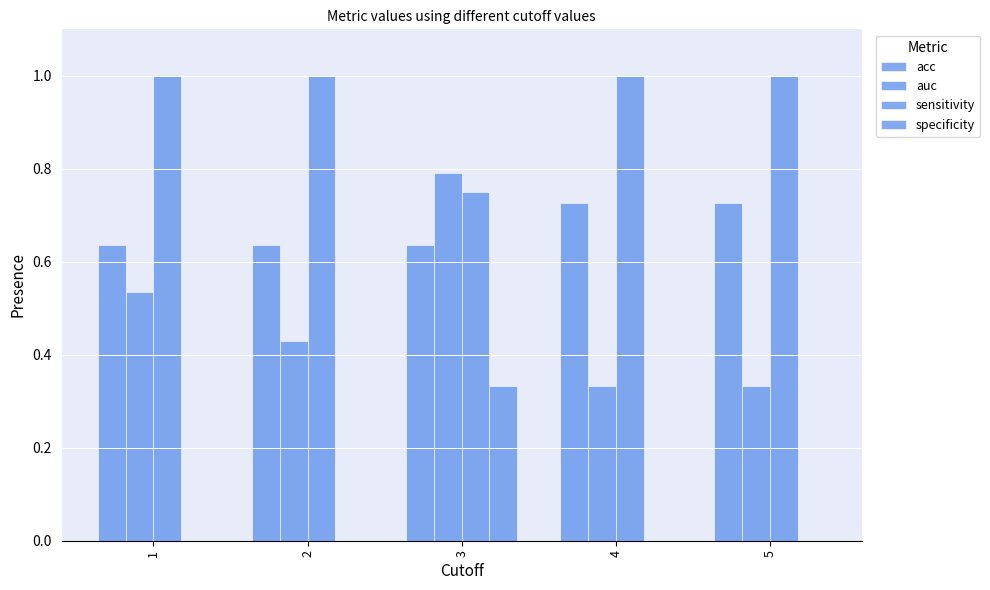

Rank the categories by sensitivity value from highest to lowest.

1, 2, 4, 5, 3